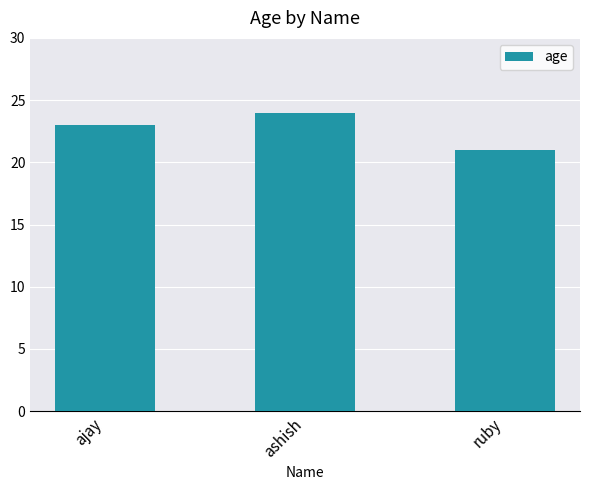

What is the value of the 1st bar from the left?

23